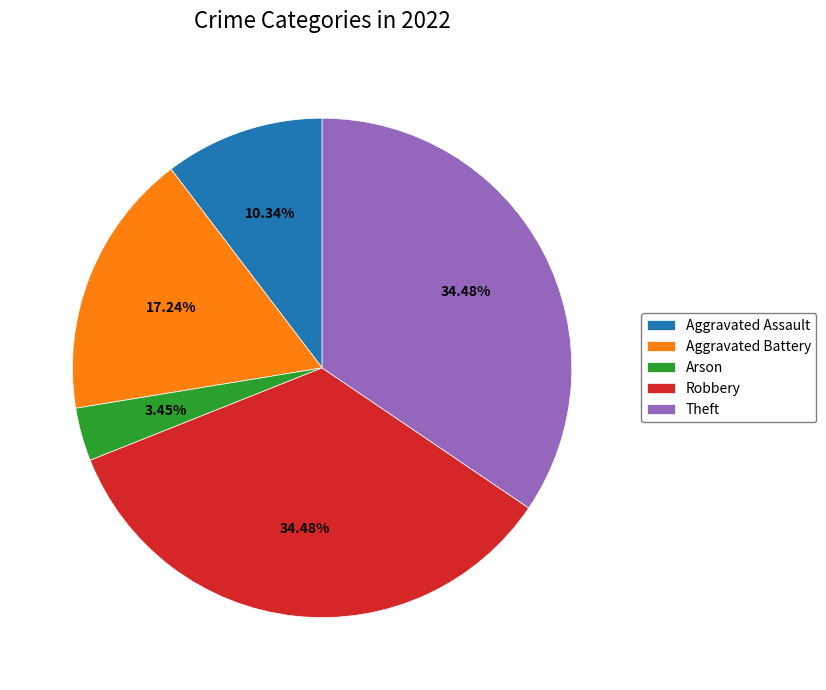

Count the number of slices in the pie.

5